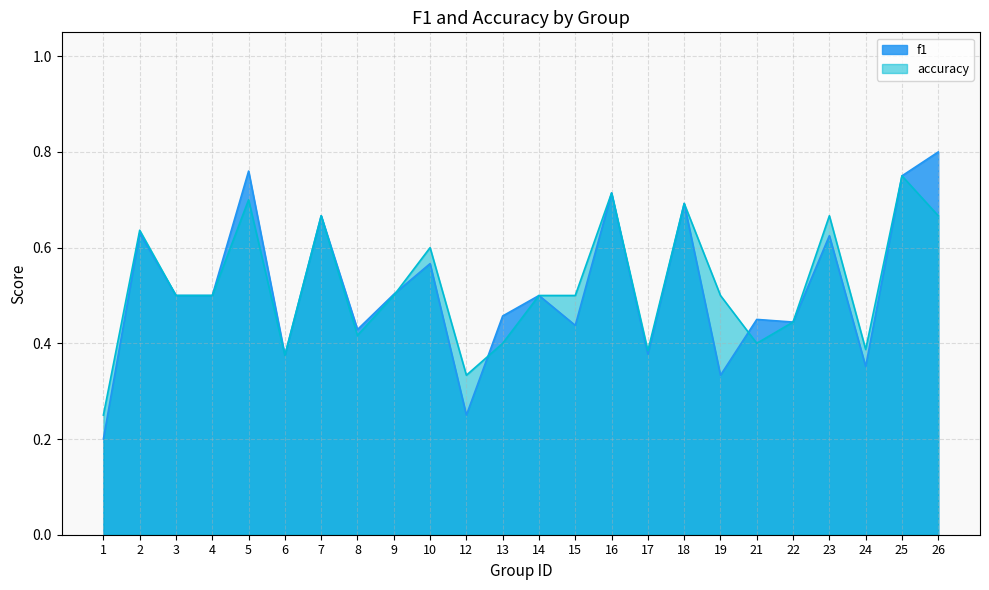

Where is the first local minimum for accuracy?

6